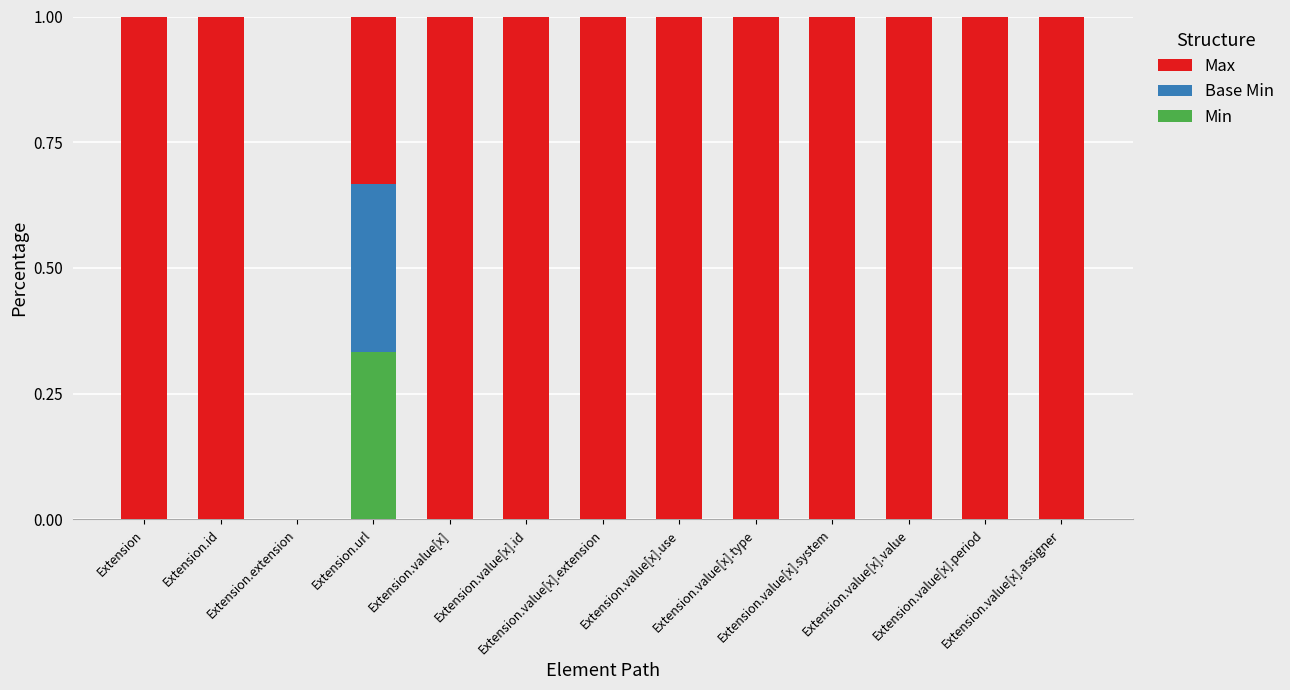

True or false: Max has a value of 1.0 at Extension.value[x].use.

True